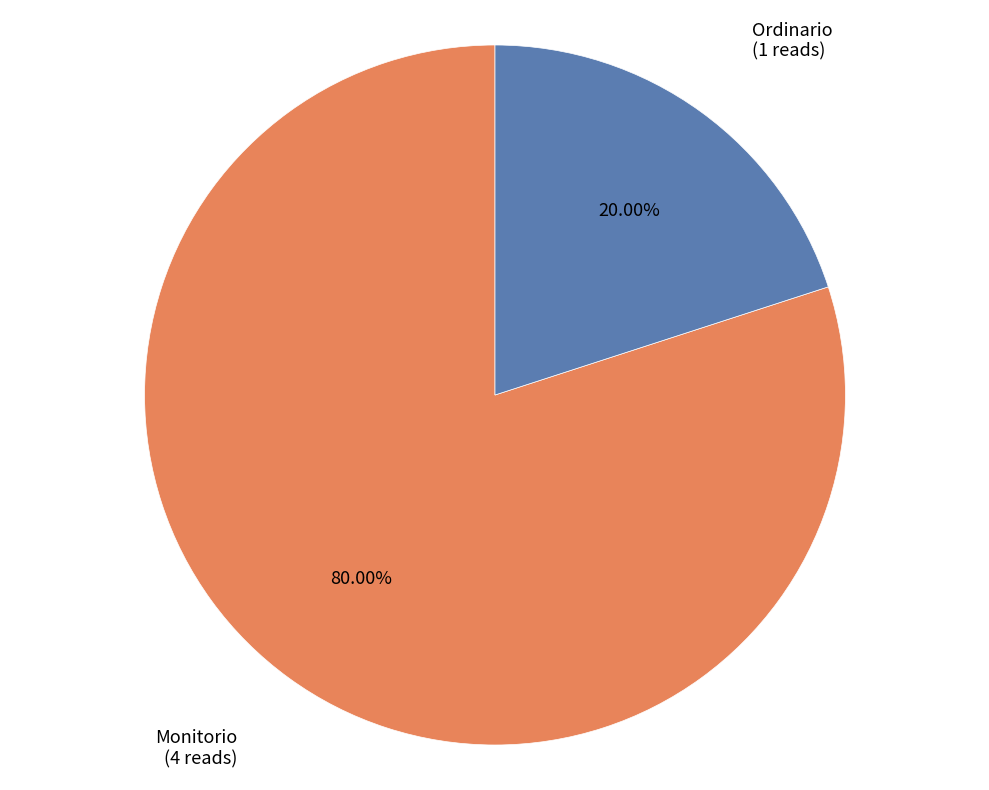

Rank the categories by value from highest to lowest.

Monitorio, Ordinario